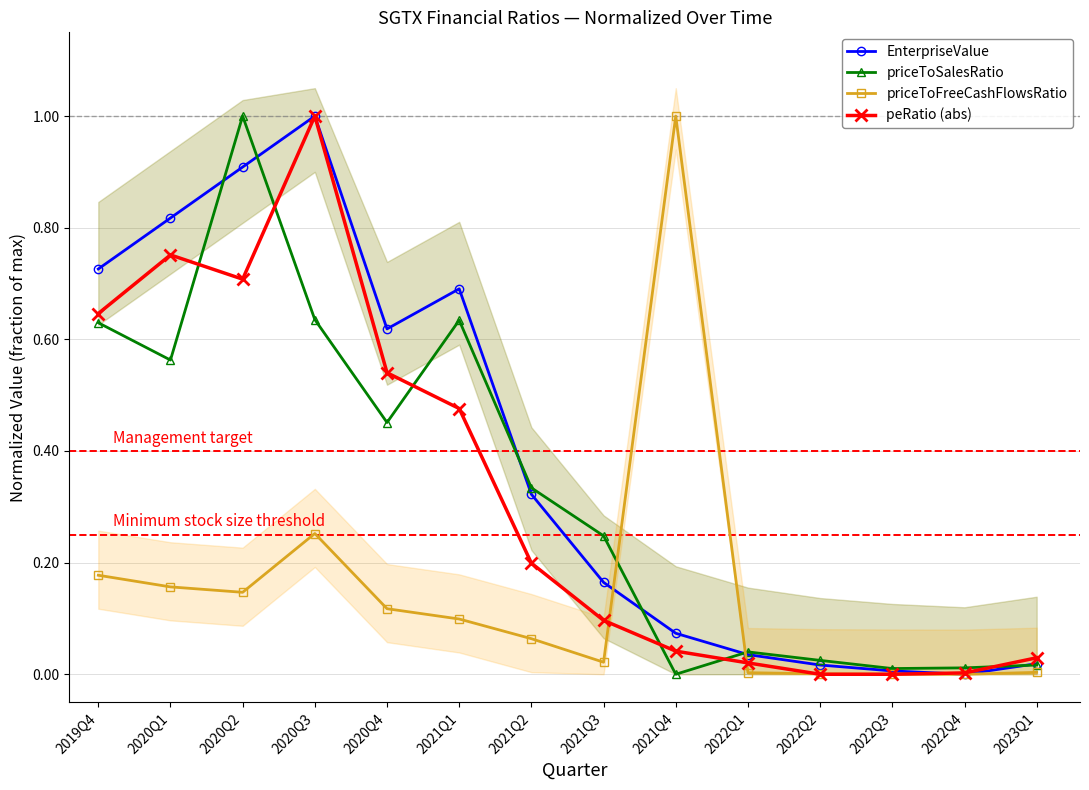

Reading right to left, transcribe all the data shown in this chart.

EnterpriseValue: 2023Q1=0.0	2022Q4=0.0	2022Q3=0.0	2022Q2=0.0	2022Q1=0.0	2021Q4=0.1	2021Q3=0.2	2021Q2=0.3	2021Q1=0.7	2020Q4=0.6	2020Q3=1.0	2020Q2=0.9	2020Q1=0.8	2019Q4=0.7
priceToSalesRatio: 2023Q1=0.0	2022Q4=0.0	2022Q3=0.0	2022Q2=0.0	2022Q1=0.0	2021Q4=0.0	2021Q3=0.2	2021Q2=0.3	2021Q1=0.6	2020Q4=0.5	2020Q3=0.6	2020Q2=1.0	2020Q1=0.6	2019Q4=0.6
priceToFreeCashFlowsRatio: 2023Q1=0.0	2022Q4=0.0	2022Q3=0.0	2022Q2=0.0	2022Q1=0.0	2021Q4=1.0	2021Q3=0.0	2021Q2=0.1	2021Q1=0.1	2020Q4=0.1	2020Q3=0.3	2020Q2=0.1	2020Q1=0.2	2019Q4=0.2
peRatio (abs): 2023Q1=0.0	2022Q4=0.0	2022Q3=0.0	2022Q2=0.0	2022Q1=0.0	2021Q4=0.0	2021Q3=0.1	2021Q2=0.2	2021Q1=0.5	2020Q4=0.5	2020Q3=1.0	2020Q2=0.7	2020Q1=0.8	2019Q4=0.6